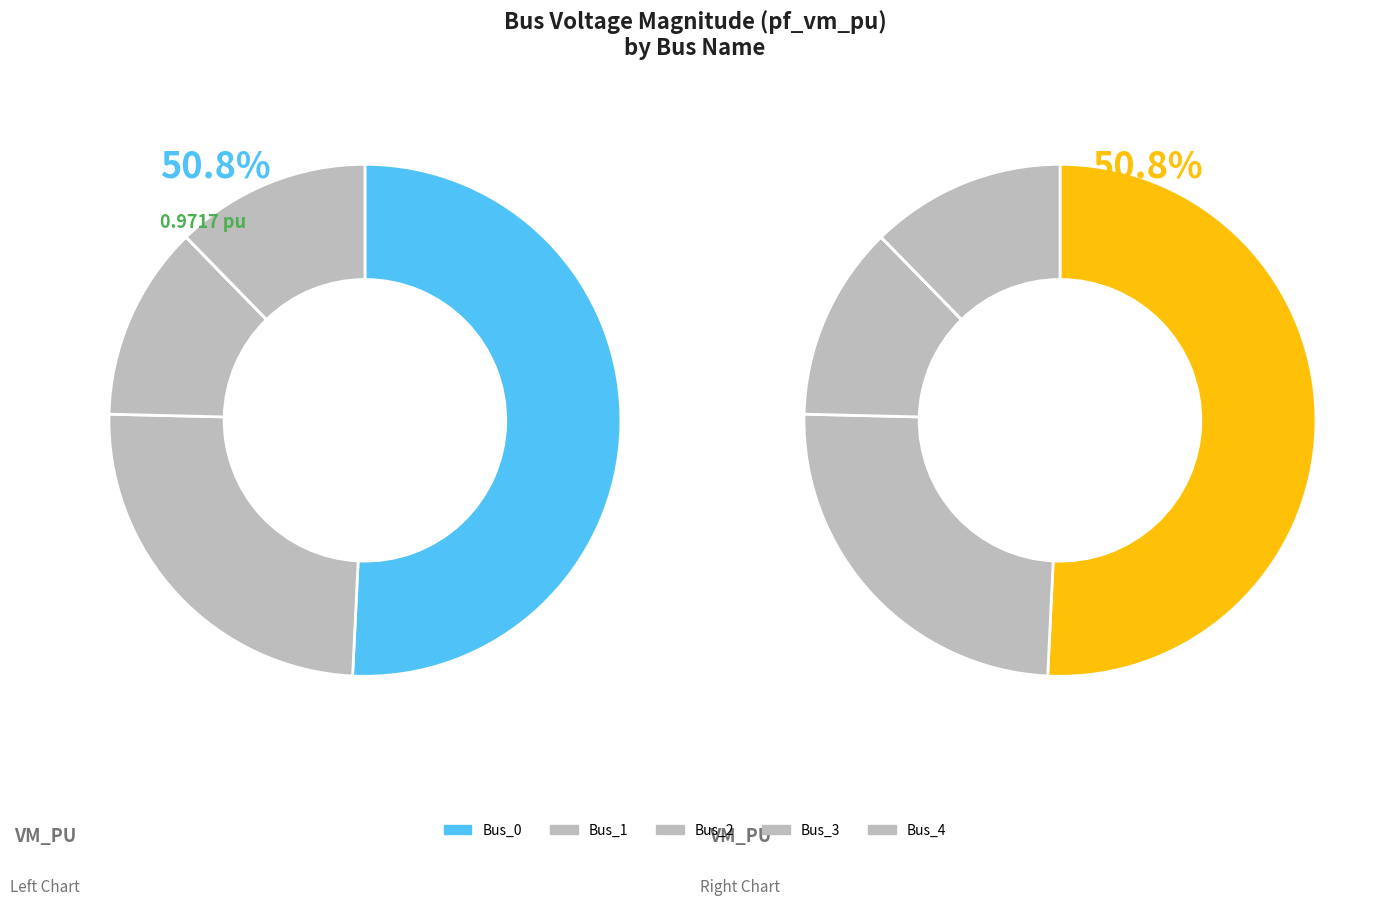

Which slice is the largest?

Bus_0